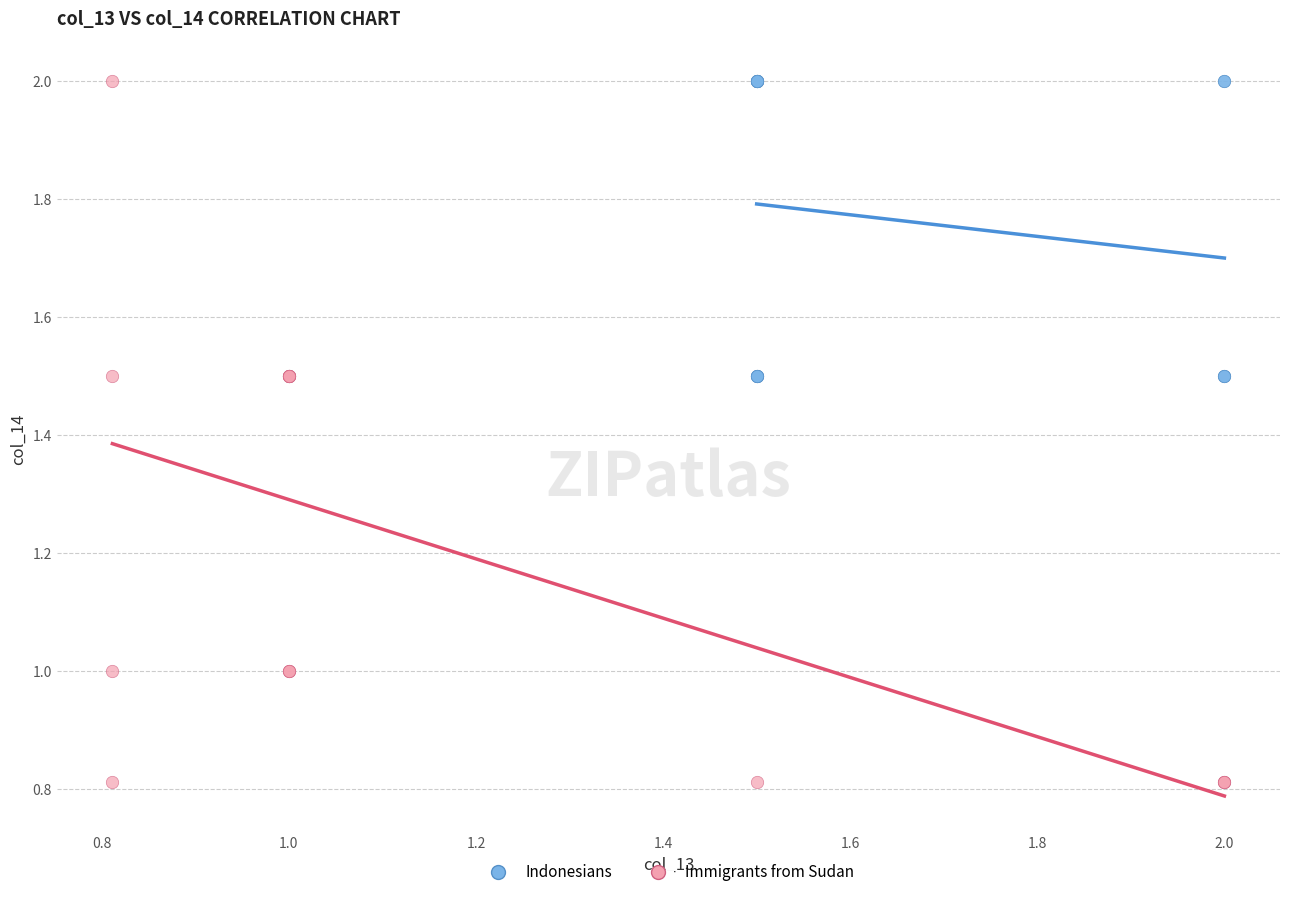

What are all the series names shown in the legend?

Indonesians, Immigrants from Sudan